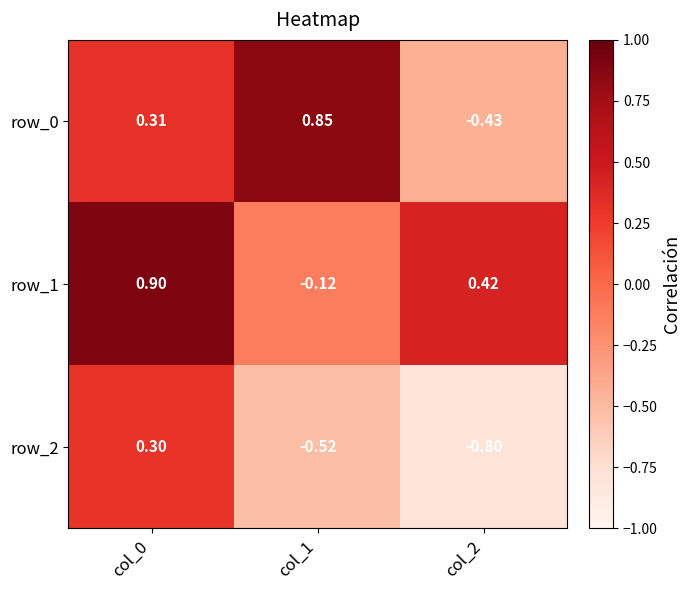

Which series has the largest range (max minus min)?

row_0